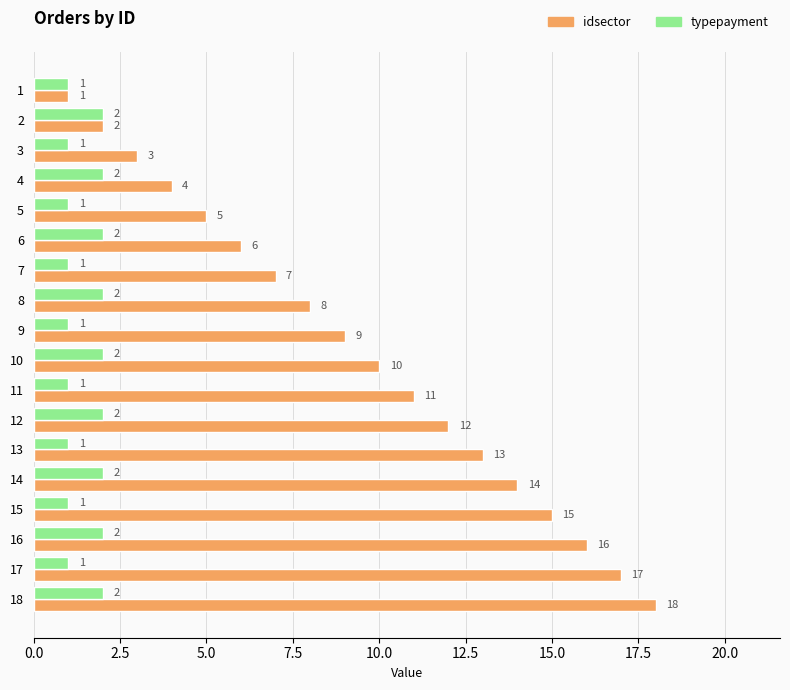

What is the sum of all idsector values?

171